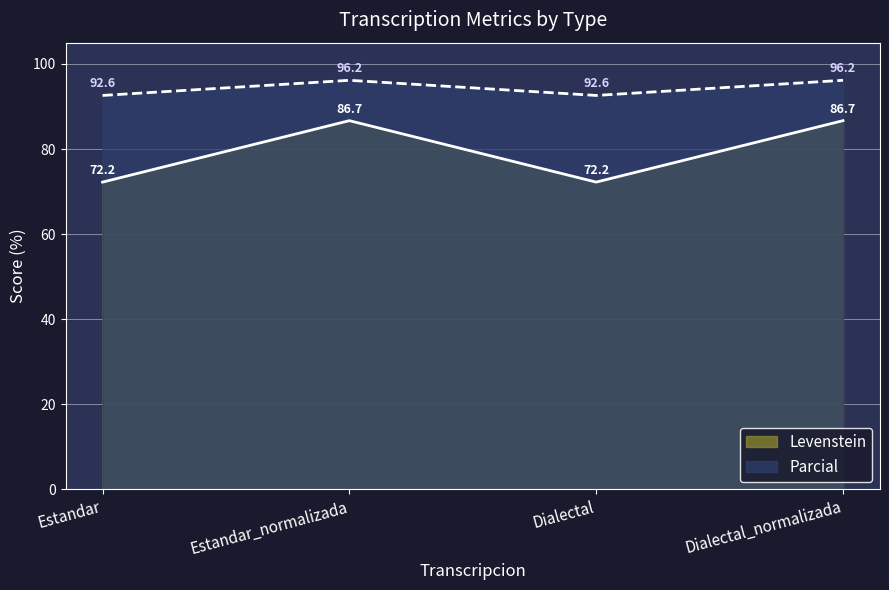

What is the label of the 4th point from the left?

Dialectal_normalizada